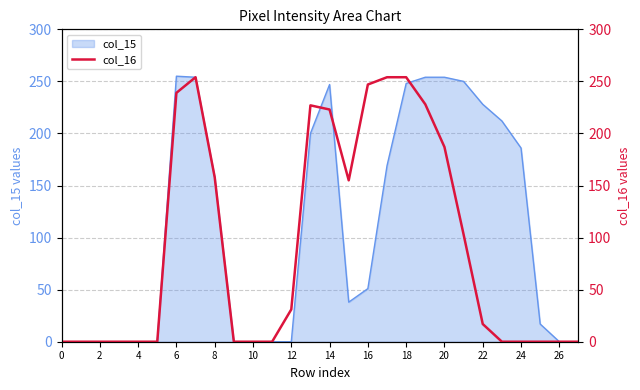

True or false: col_15 has a value of 322 at 14.

False